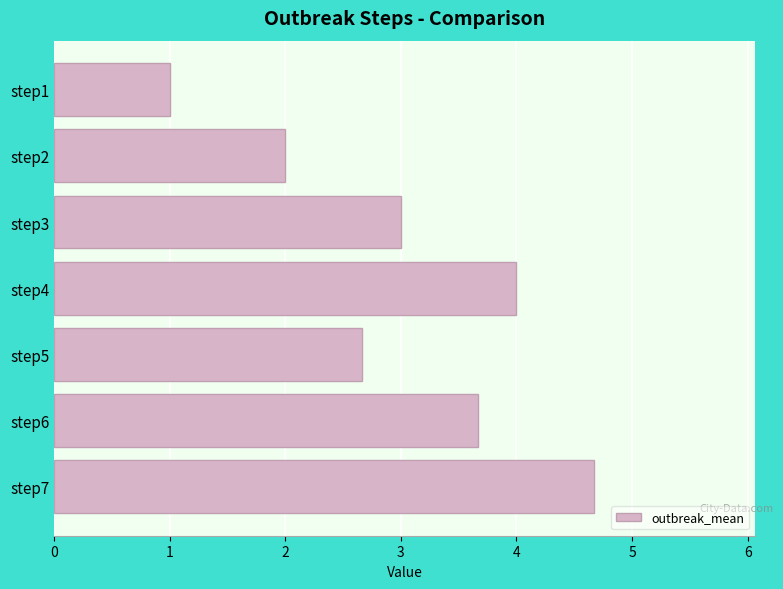

List the labels in order of value, largest first.

step7, step4, step6, step3, step5, step2, step1